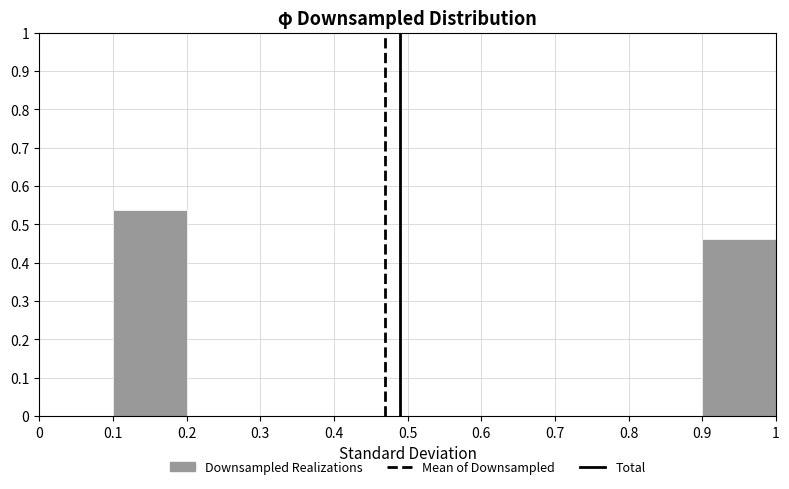

Which range on the x-axis has the tallest bar?

0.1 to 0.2